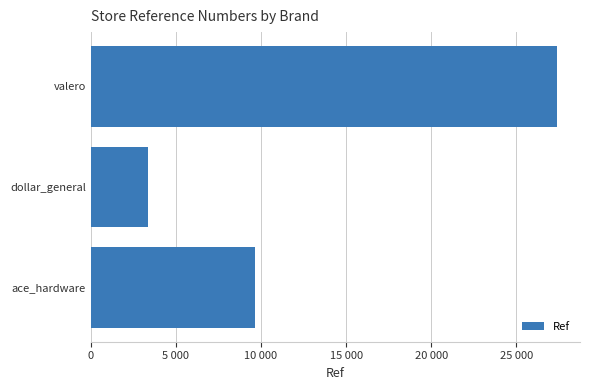

Are the bars horizontal?

Yes